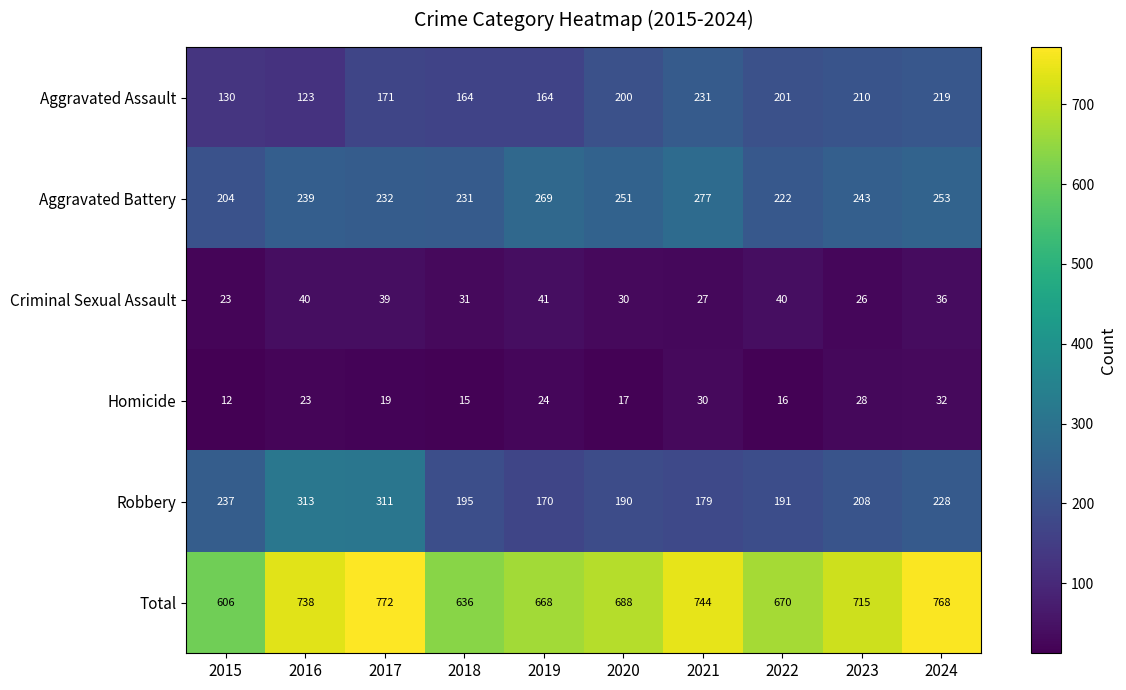

Read the Criminal Sexual Assault value at 2024.

36